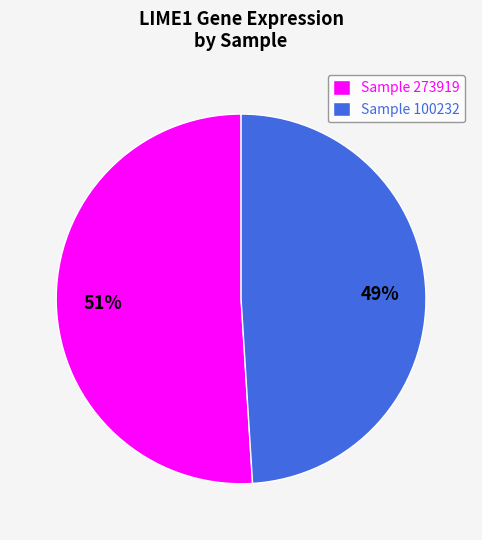

Is there a majority slice in this chart?

Yes